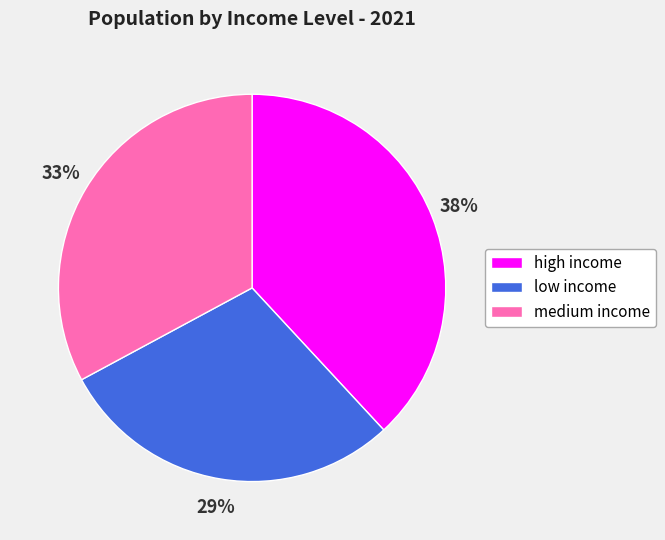

How many slices are in this pie chart?

3